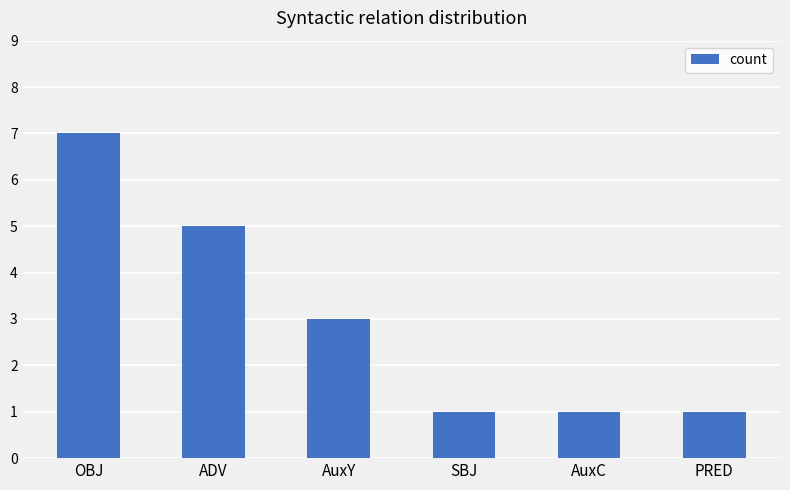

What is the label of the 4th bar from the right?

AuxY